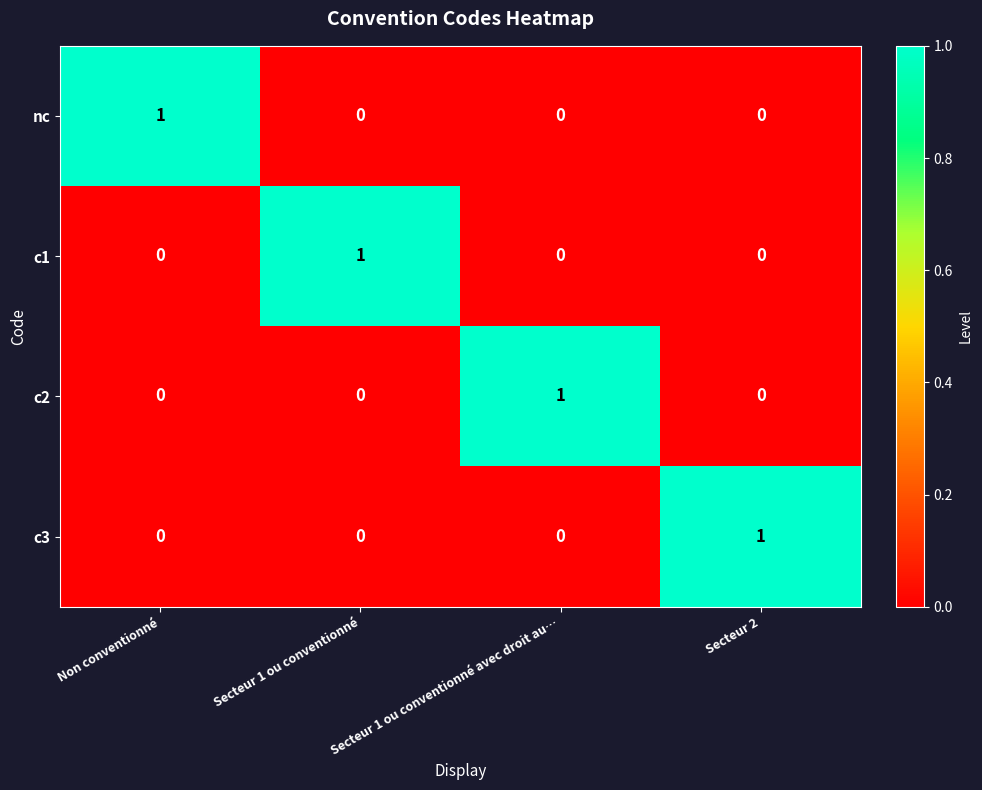

Count the c3 values in the range 0 to 1.

4